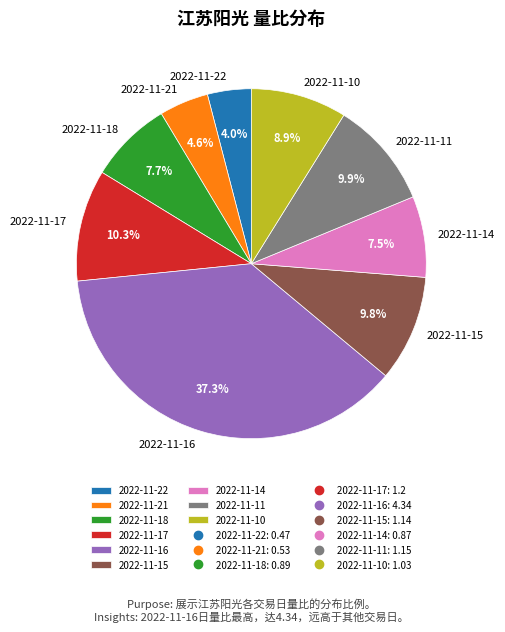

What is the largest slice in the pie chart?

2022-11-16